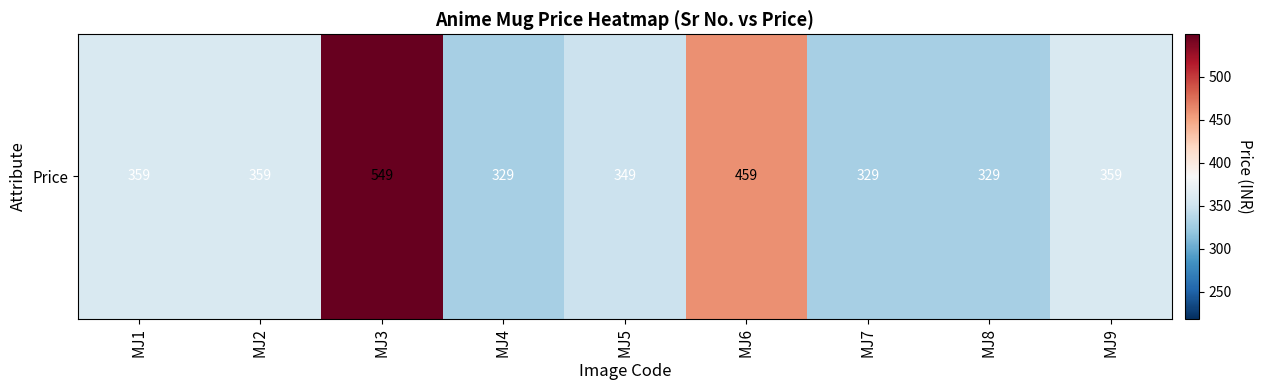

Is it true that the value at MJ9 is 470?

False